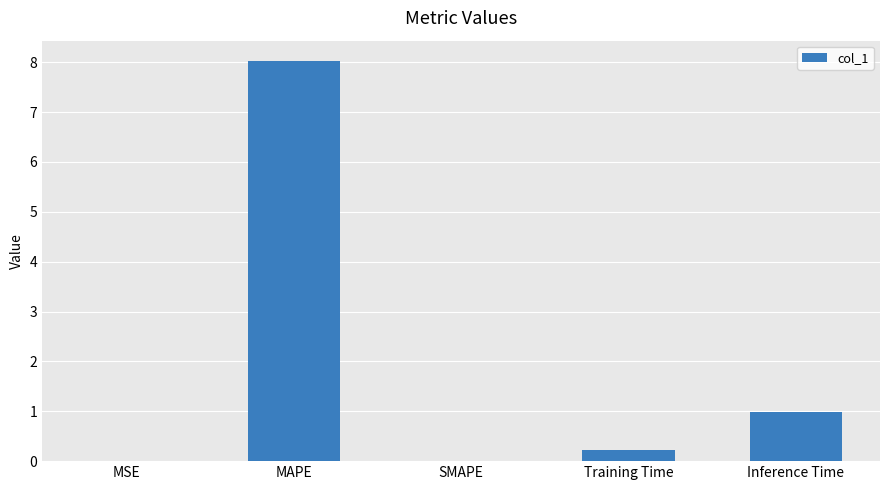

Is it true that the value at MSE is 0.0?

True